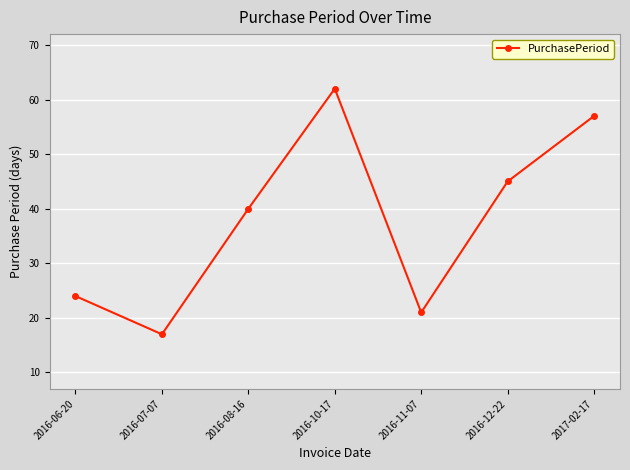

How many interior local peaks (higher than both neighbors) does the data have?

1